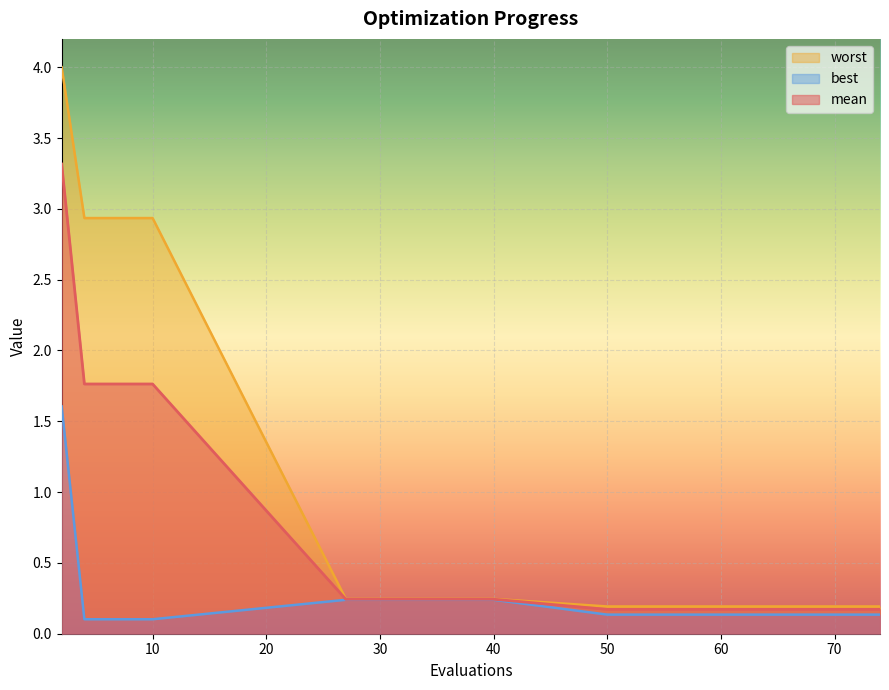

Which series has the widest spread of values?

worst